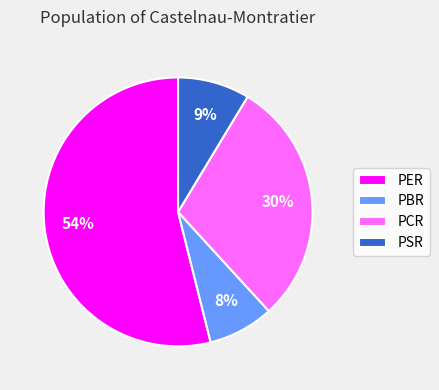

Between PER and PBR, which is larger?

PER